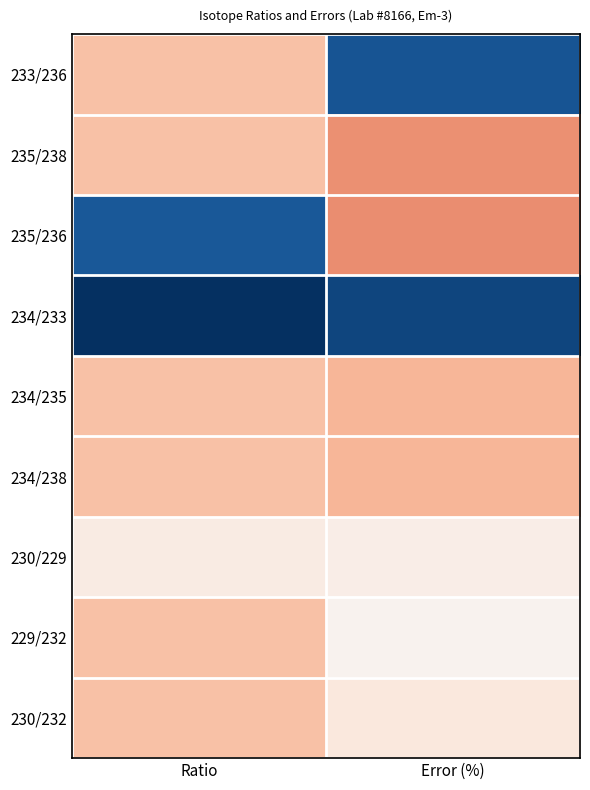

What is the smallest value displayed?

-0.9